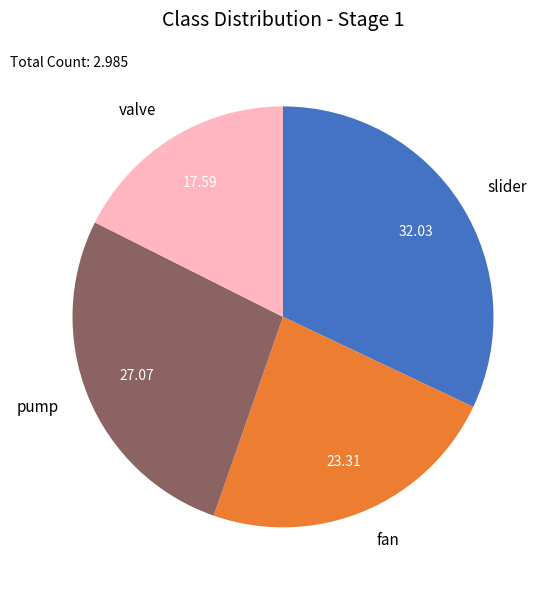

Does fan account for over 50% of the chart?

No